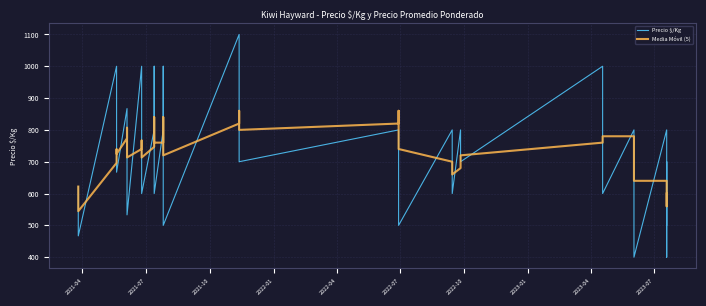

How many intersections are there between Media Móvil (5) and Precio $/Kg?

23